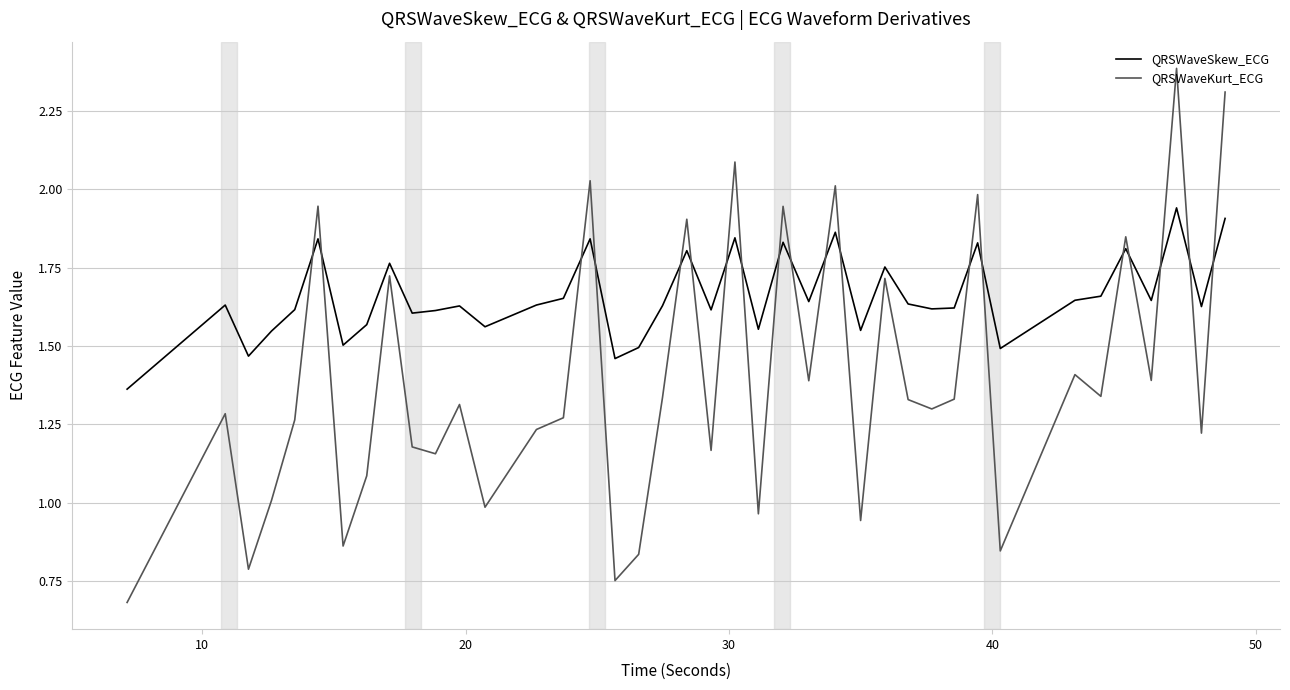

Which series has the largest range (max minus min)?

QRSWaveKurt_ECG